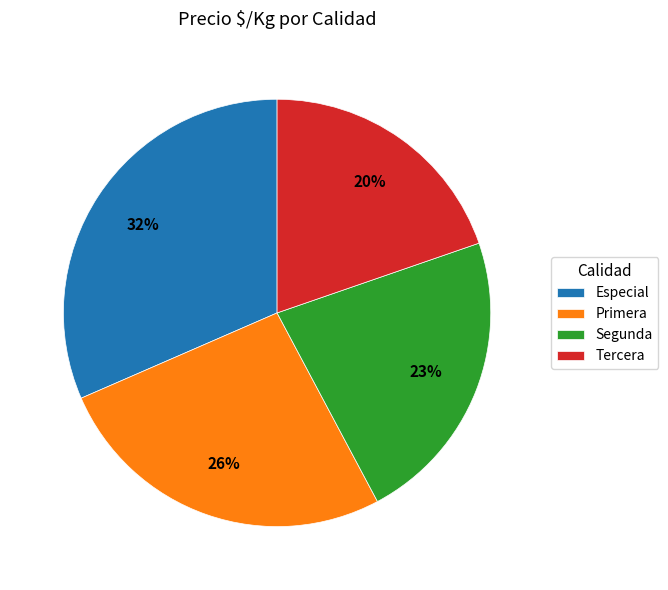

To the nearest percent, what is the difference between the largest and smallest slice percentages?

12%